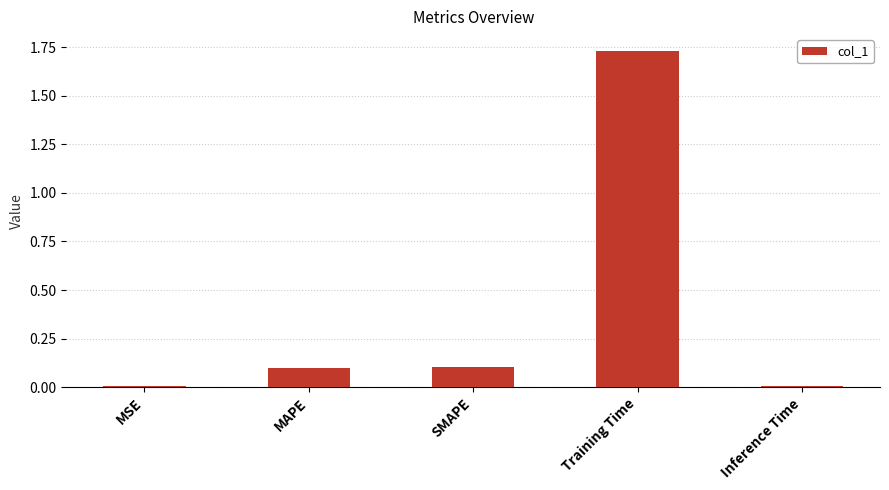

Which has a higher value, MAPE or Inference Time?

MAPE